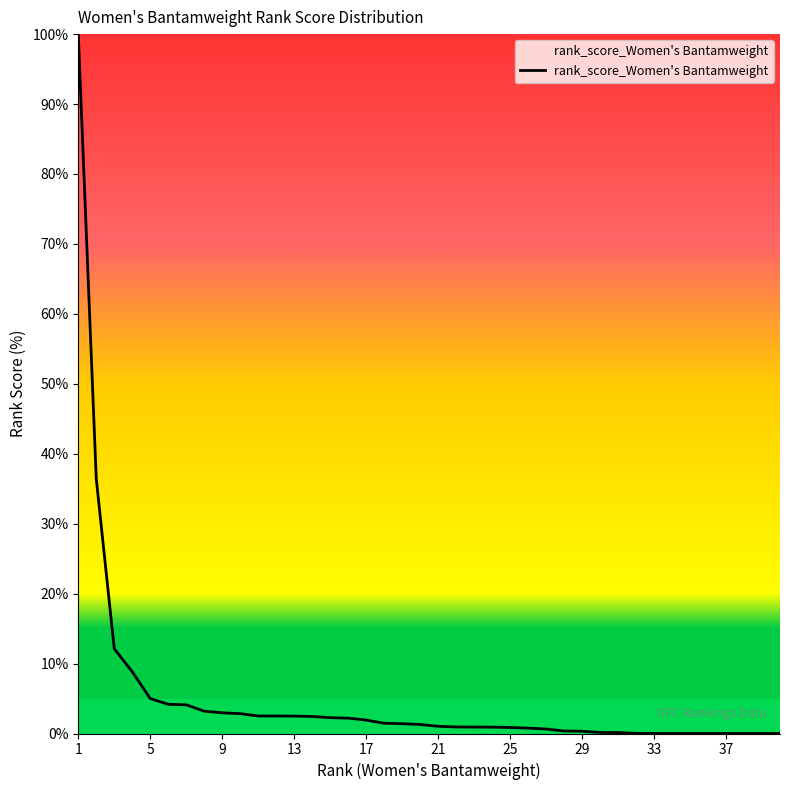

What is the difference between the maximum and minimum values?

100.0